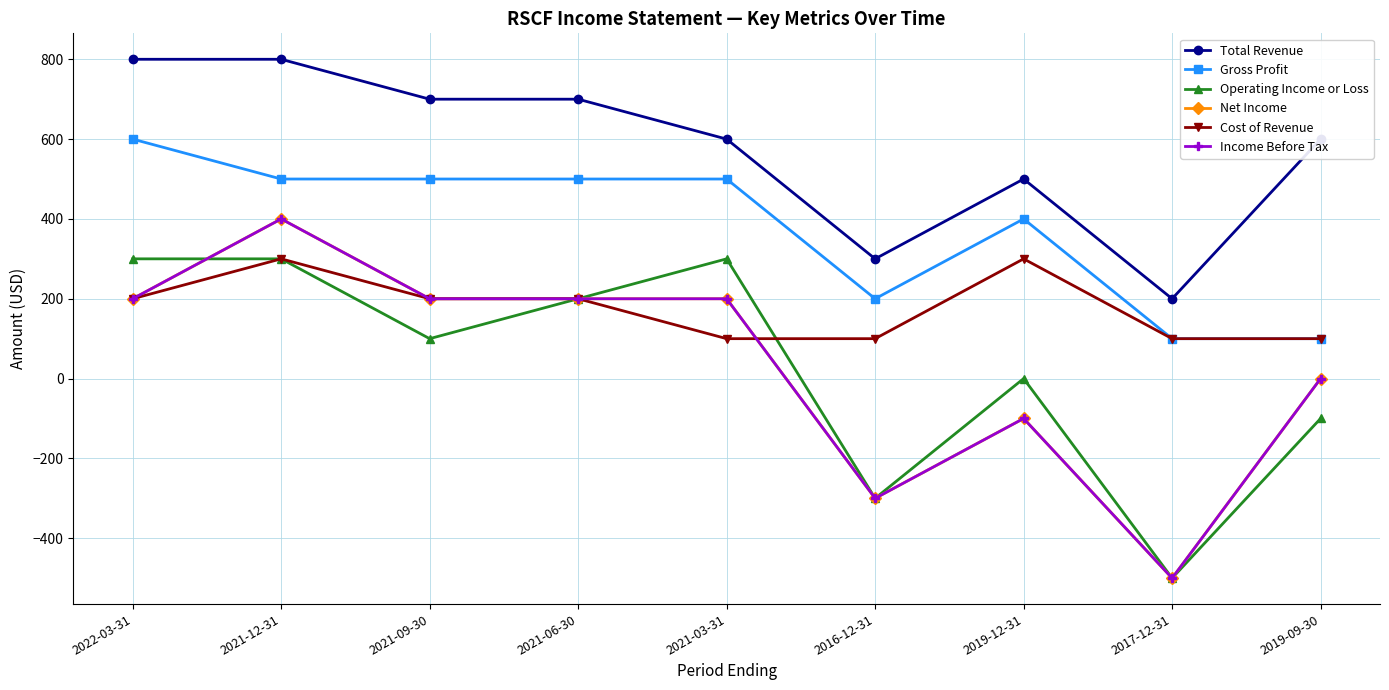

Which series has the largest total across all categories?

Total Revenue